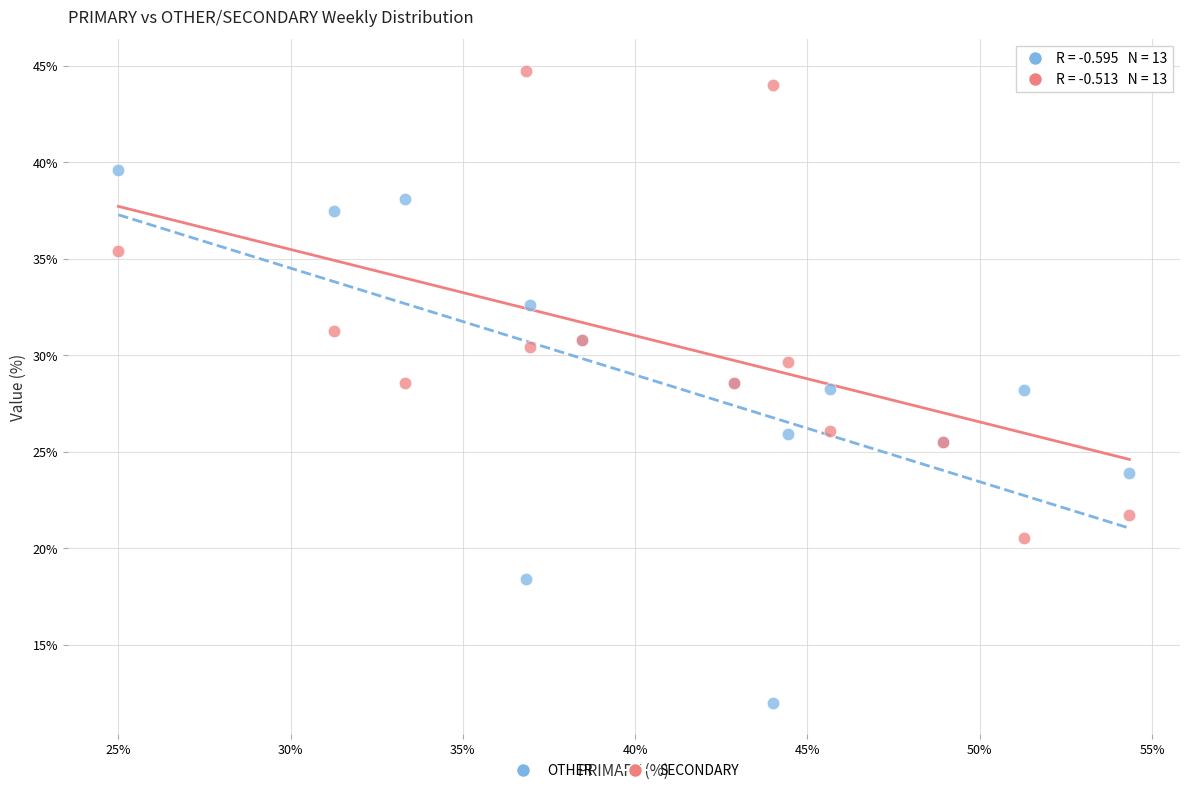

Which series has the widest spread of Y values?

OTHER